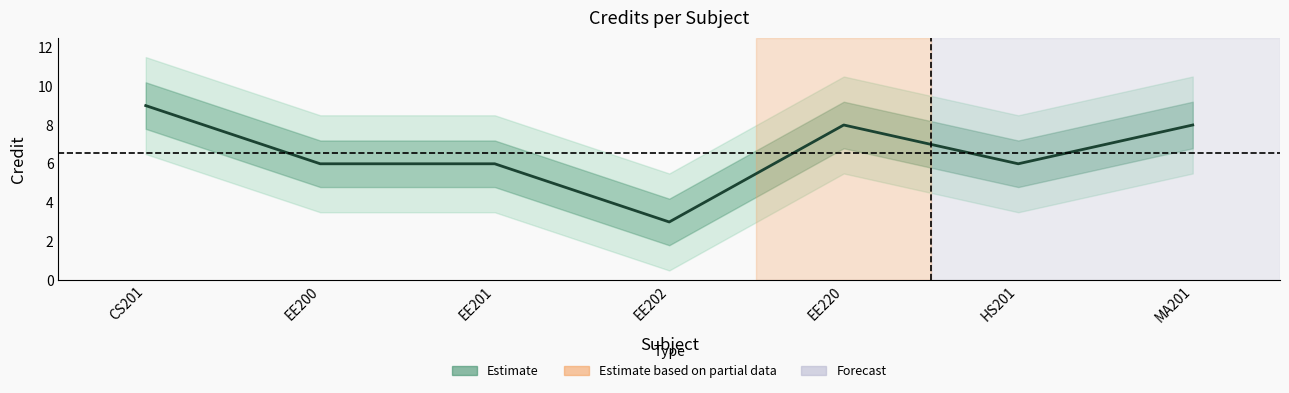

Reading right to left, what are all the values shown in this chart?

8	6	8	3	6	6	9